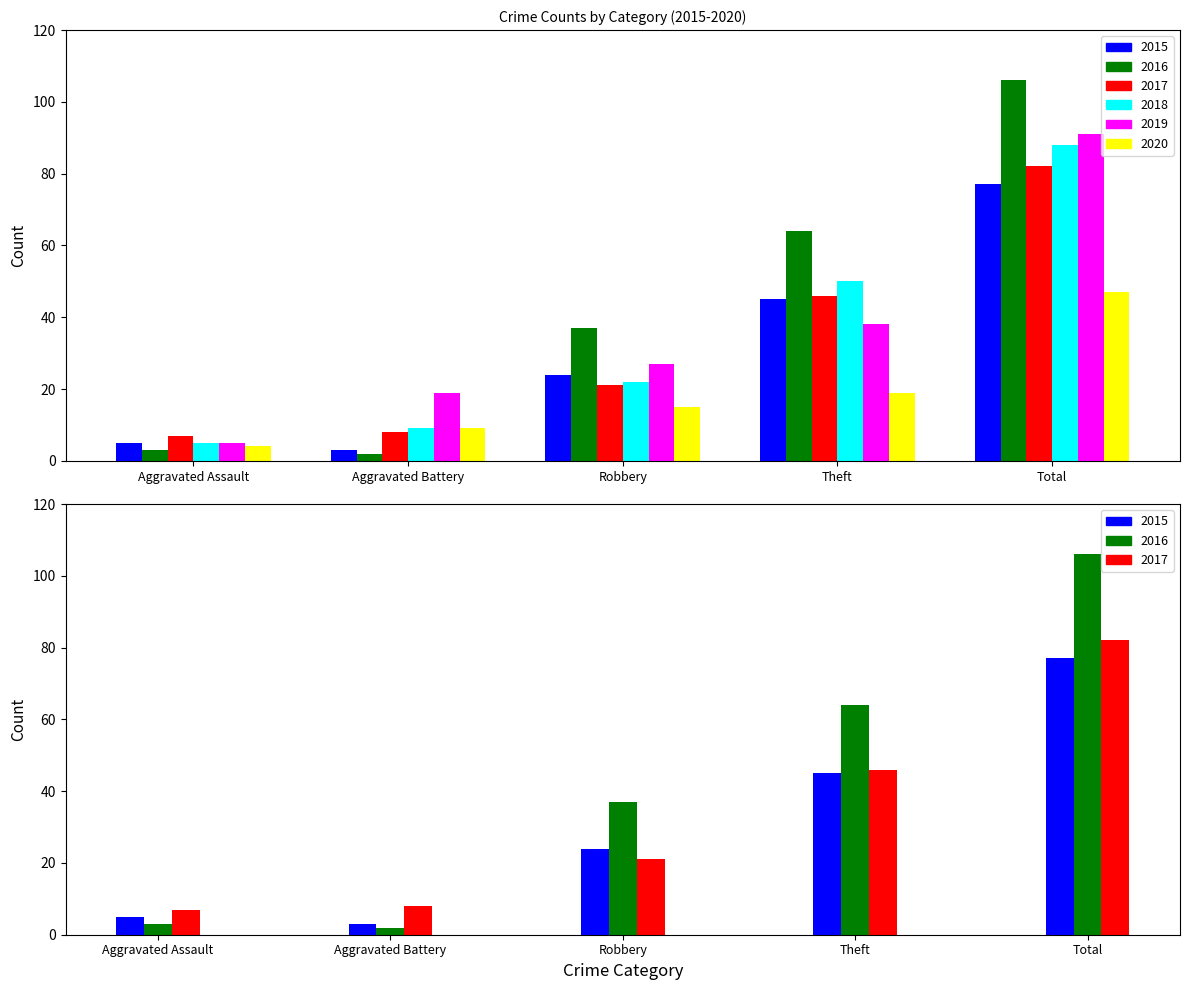

Reading left to right, transcribe all the data shown in this chart.

2015: 5	3	24	45	77
2016: 3	2	37	64	106
2017: 7	8	21	46	82
2018: 5	9	22	50	88
2019: 5	19	27	38	91
2020: 4	9	15	19	47